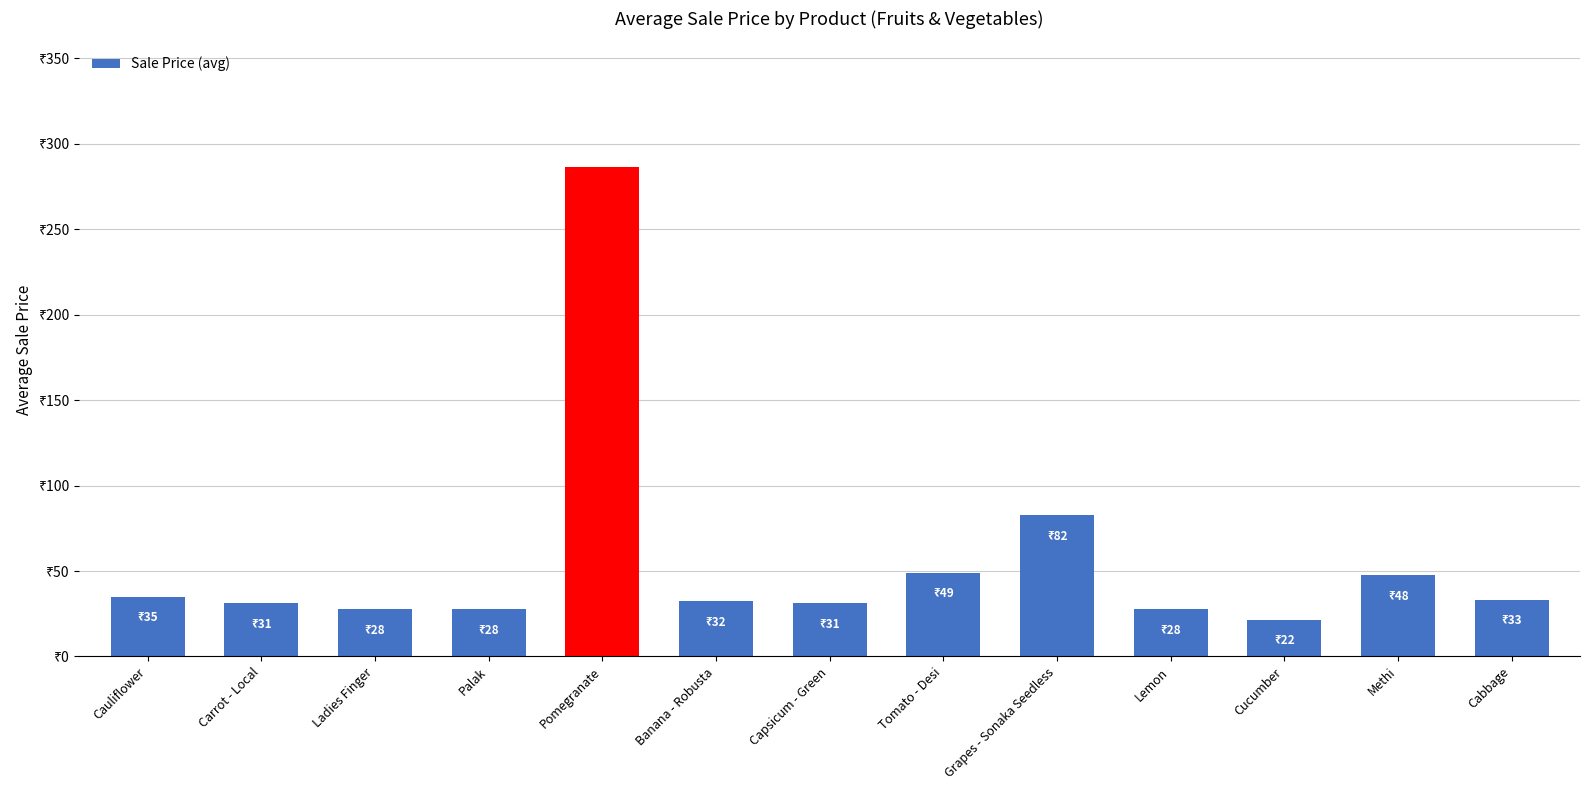

What position from the right is Banana - Robusta?

8